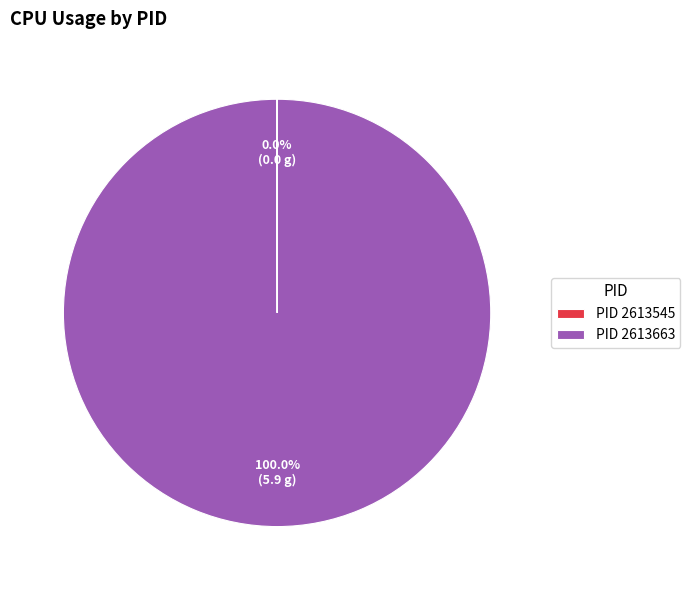

Is there any slice that represents more than half of the pie?

Yes